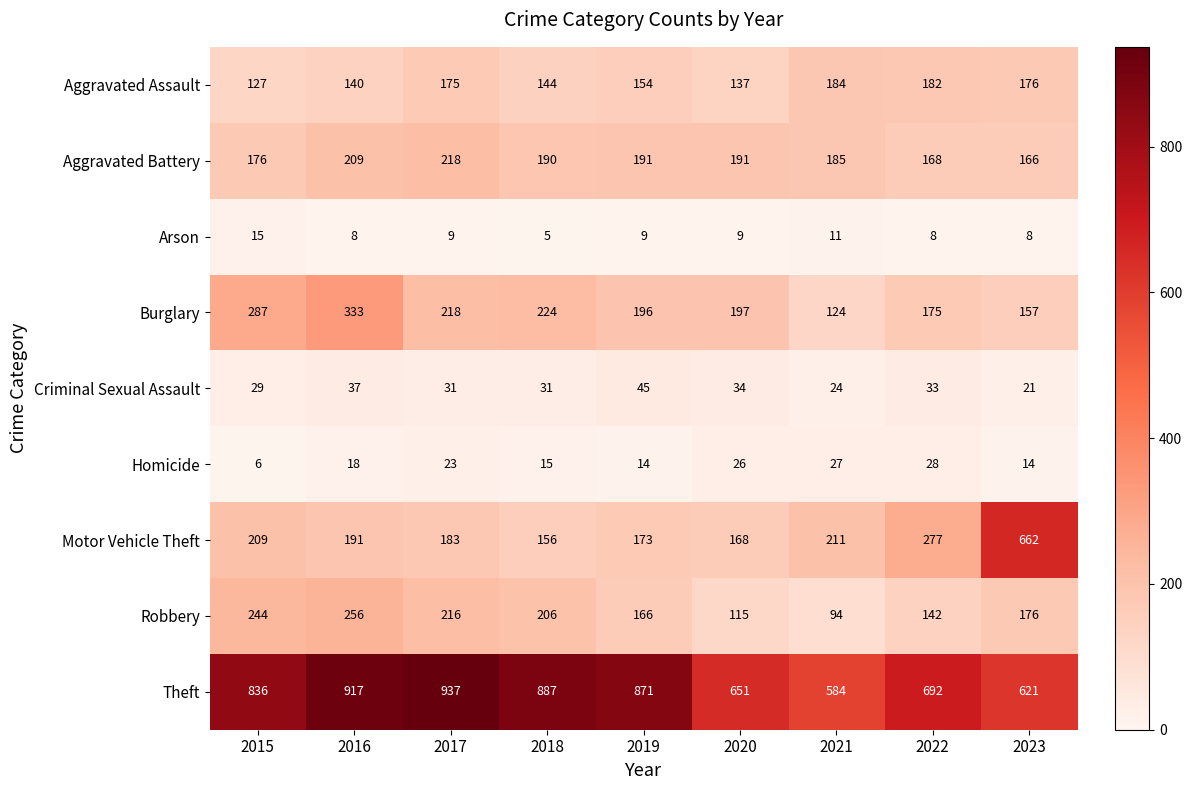

Between 2018 and 2022, which series saw the biggest shift?

Theft